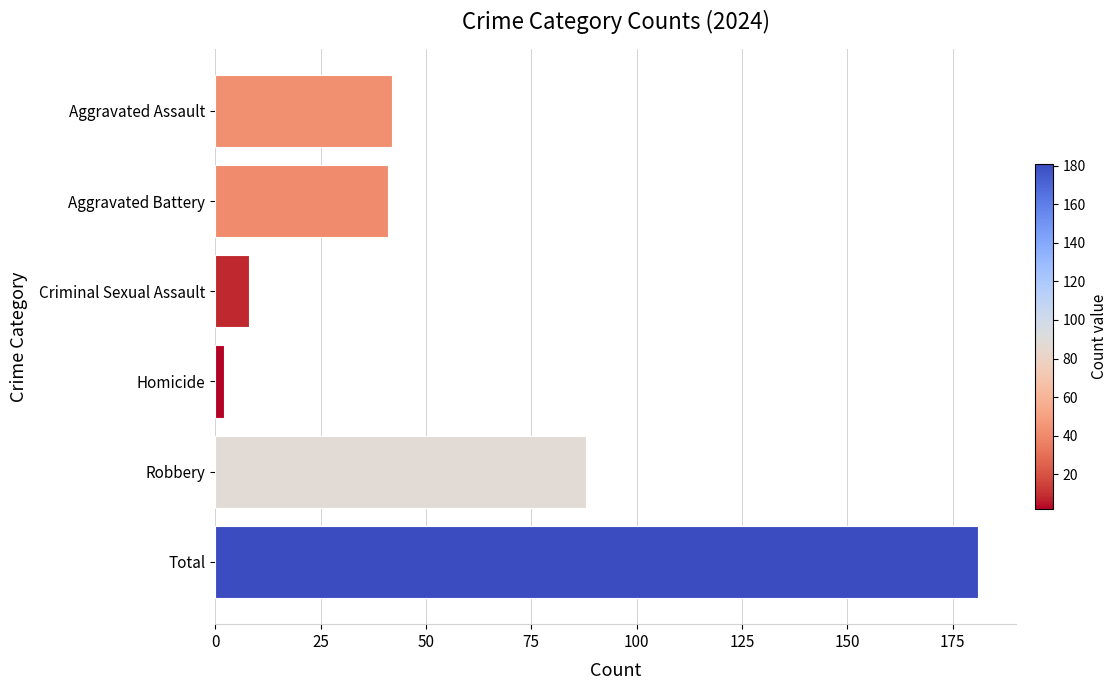

How many values are below 42?

3